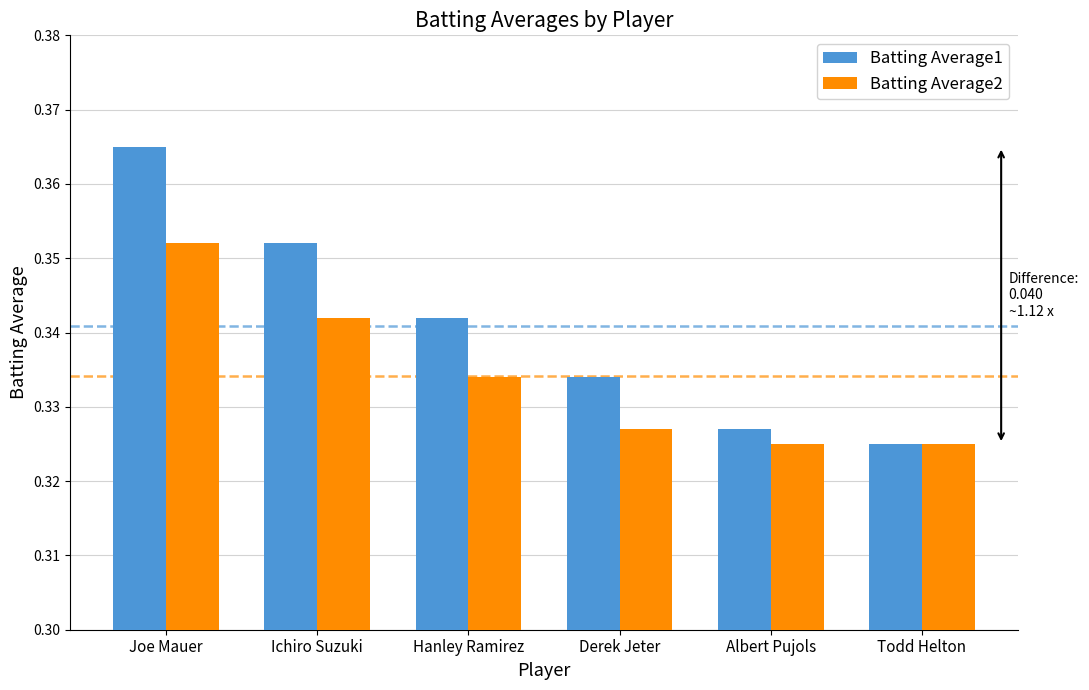

At how many categories does at least one series exceed 0?

6